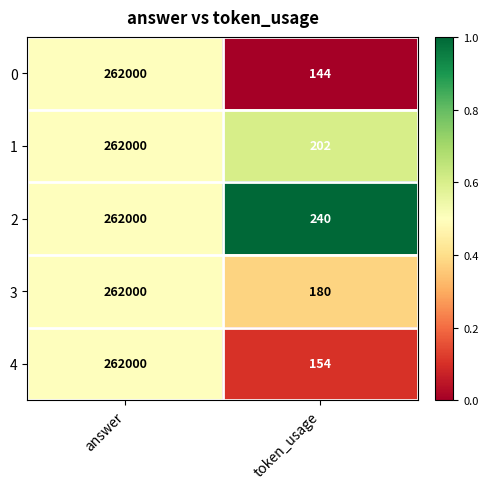

What is the average value of the 3 series?

131090